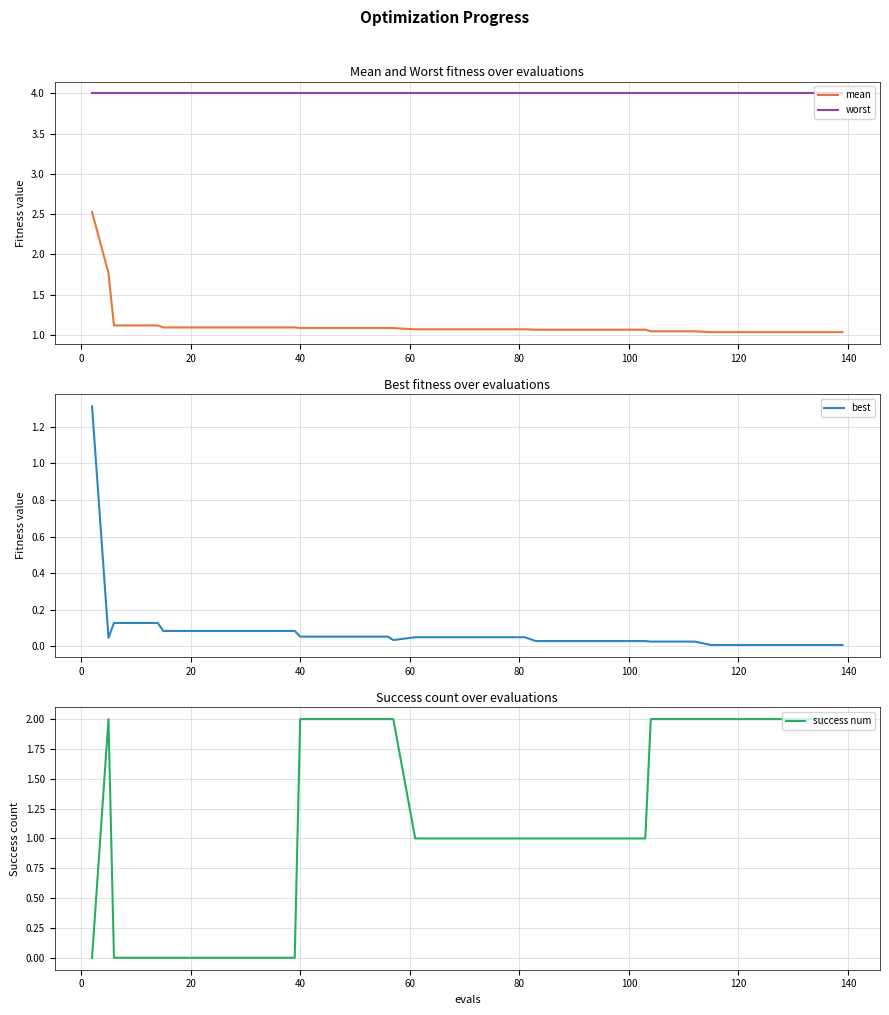

After their last crossing, which series has the higher values: best or success num?

success num